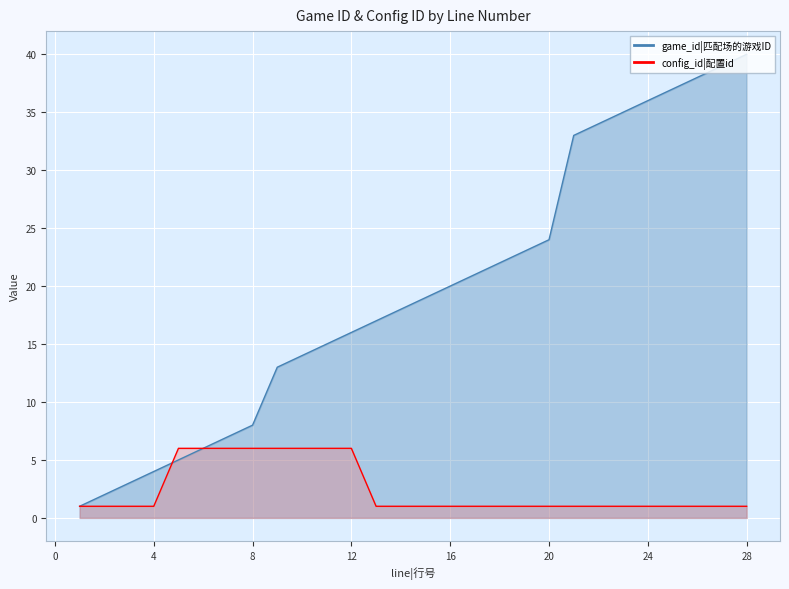

Which series has the largest total across all categories?

game_id